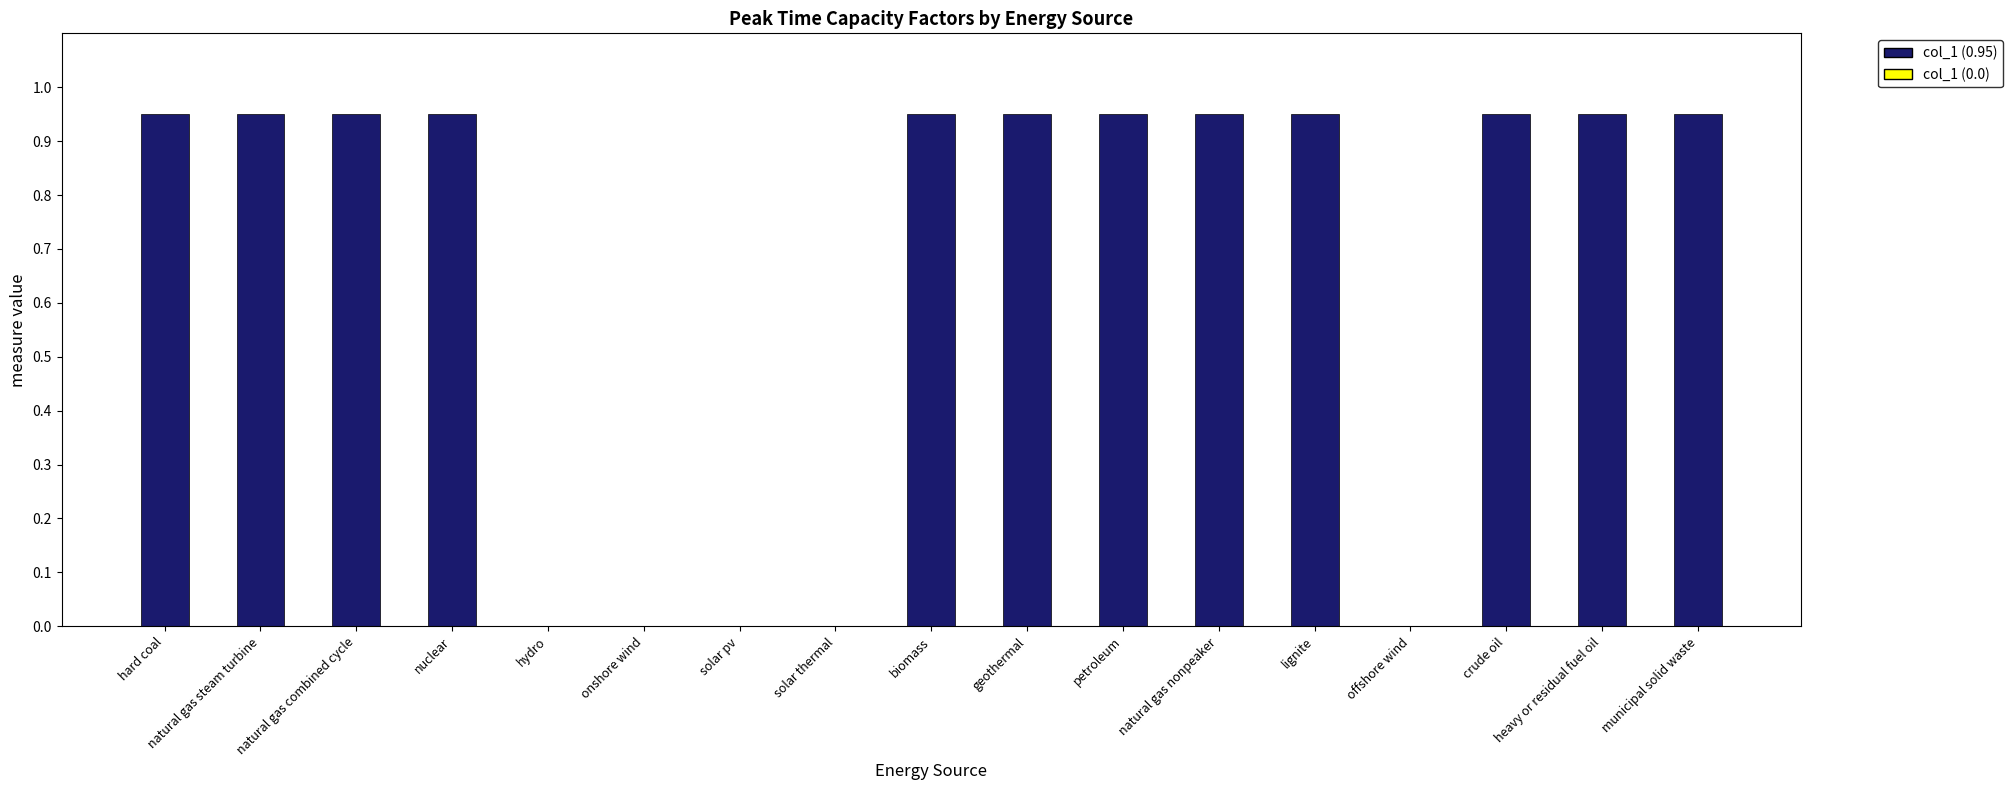

What is the sum of all values?

11.4